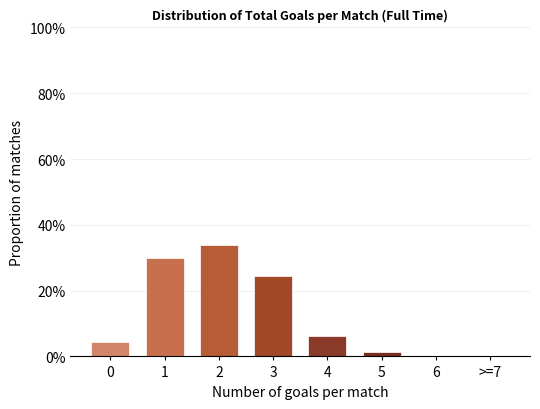

What is the maximum value shown in the chart?

33.8